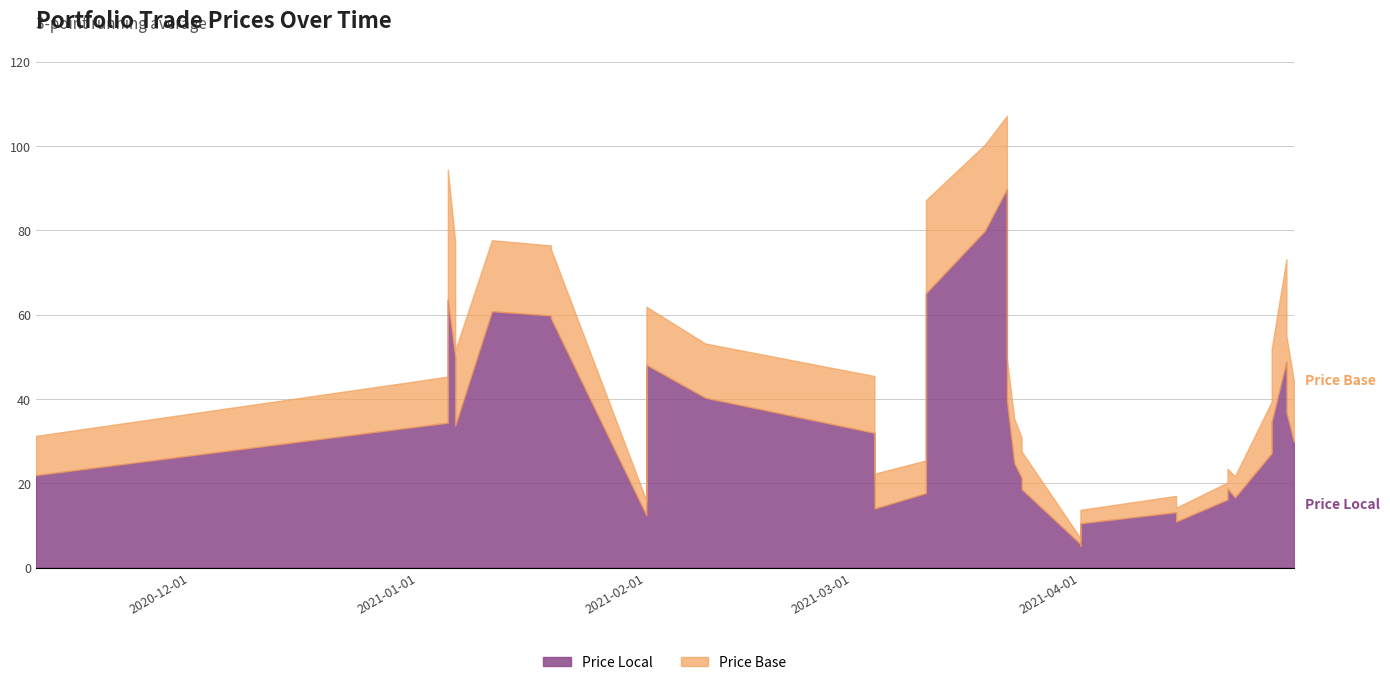

What is the average value of the Price Local series?

33.1